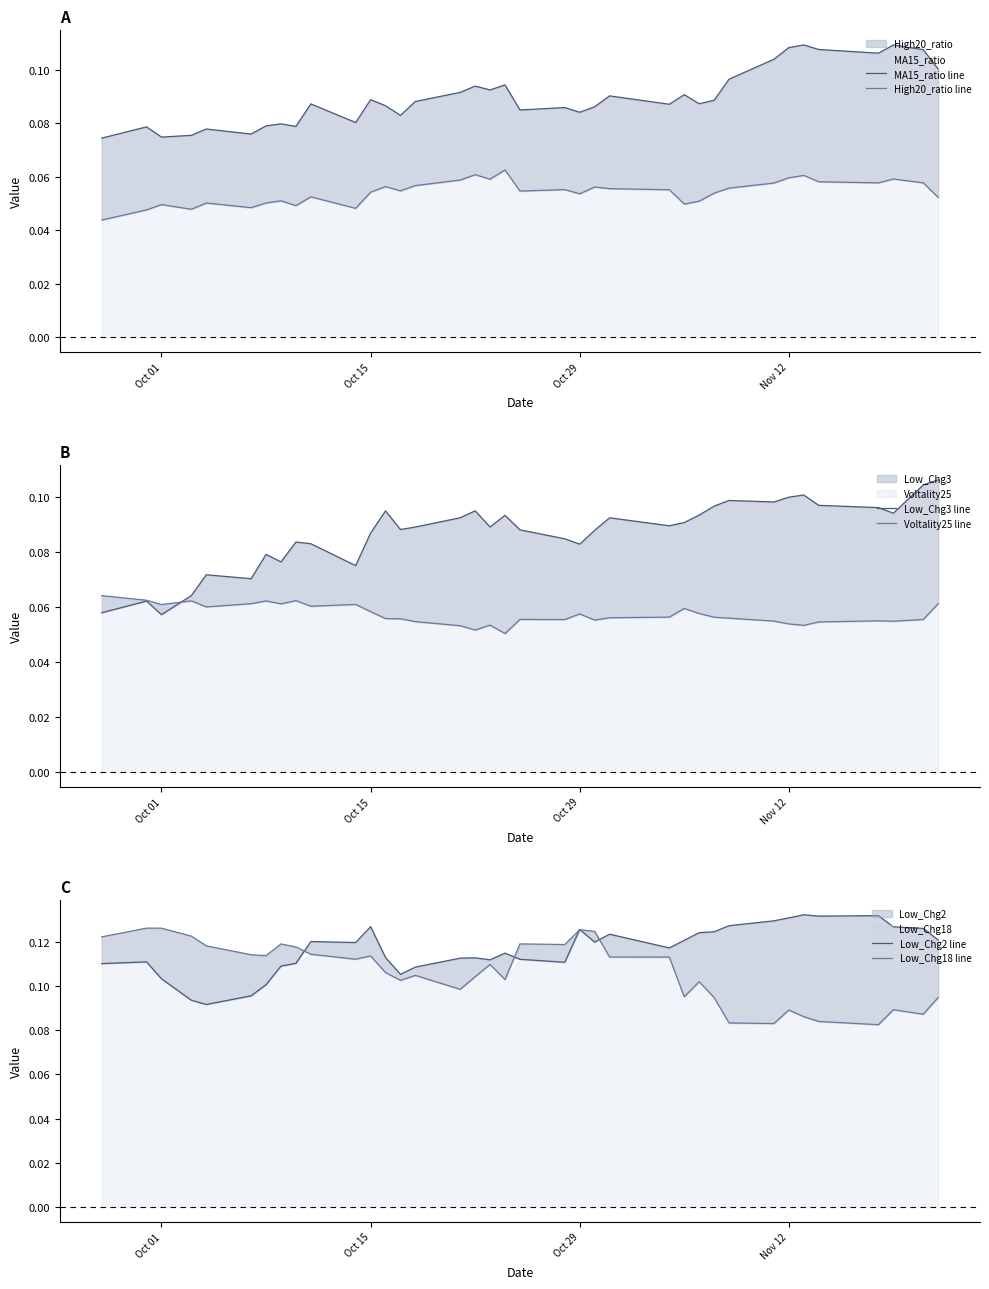

How many data points does each series have?

37